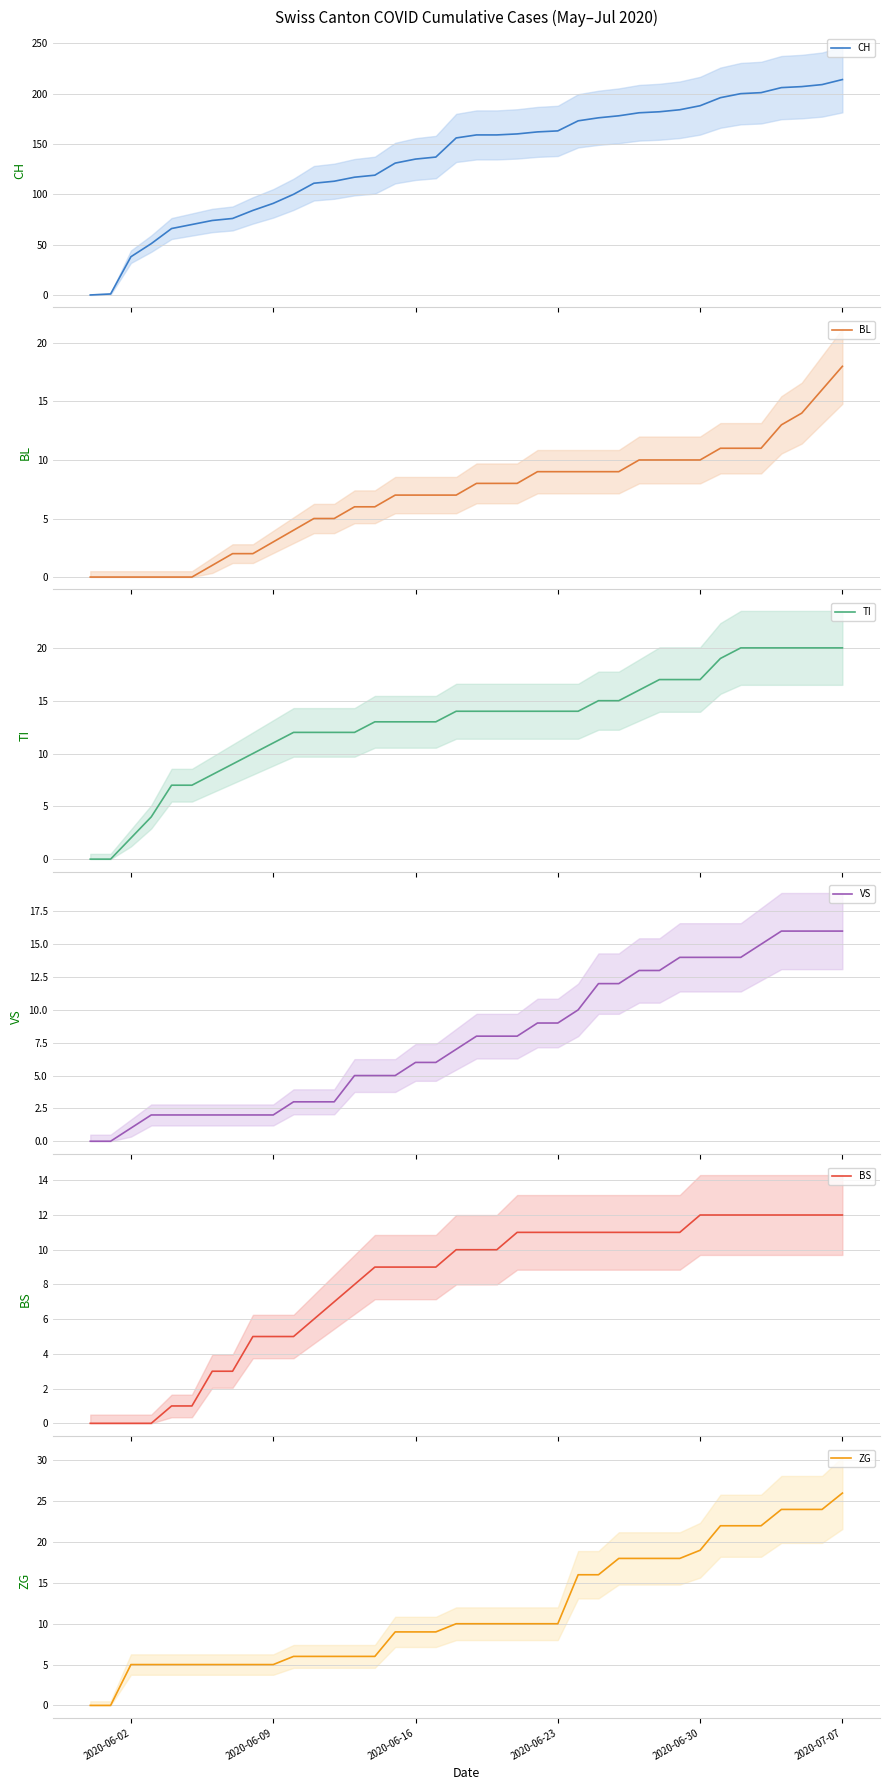

Reading left to right, transcribe all the data shown in this chart.

CH: 0	1	38	51	66	70	74	76	84	91	100	111	113	117	119	131	135	137	156	159	159	160	162	163	173	176	178	181	182	184	188	196	200	201	206	207	209	214
BL: 0	0	0	0	0	0	1	2	2	3	4	5	5	6	6	7	7	7	7	8	8	8	9	9	9	9	9	10	10	10	10	11	11	11	13	14	16	18
TI: 0	0	2	4	7	7	8	9	10	11	12	12	12	12	13	13	13	13	14	14	14	14	14	14	14	15	15	16	17	17	17	19	20	20	20	20	20	20
VS: 0	0	1	2	2	2	2	2	2	2	3	3	3	5	5	5	6	6	7	8	8	8	9	9	10	12	12	13	13	14	14	14	14	15	16	16	16	16
BS: 0	0	0	0	1	1	3	3	5	5	5	6	7	8	9	9	9	9	10	10	10	11	11	11	11	11	11	11	11	11	12	12	12	12	12	12	12	12
ZG: 0	0	5	5	5	5	5	5	5	5	6	6	6	6	6	9	9	9	10	10	10	10	10	10	16	16	18	18	18	18	19	22	22	22	24	24	24	26